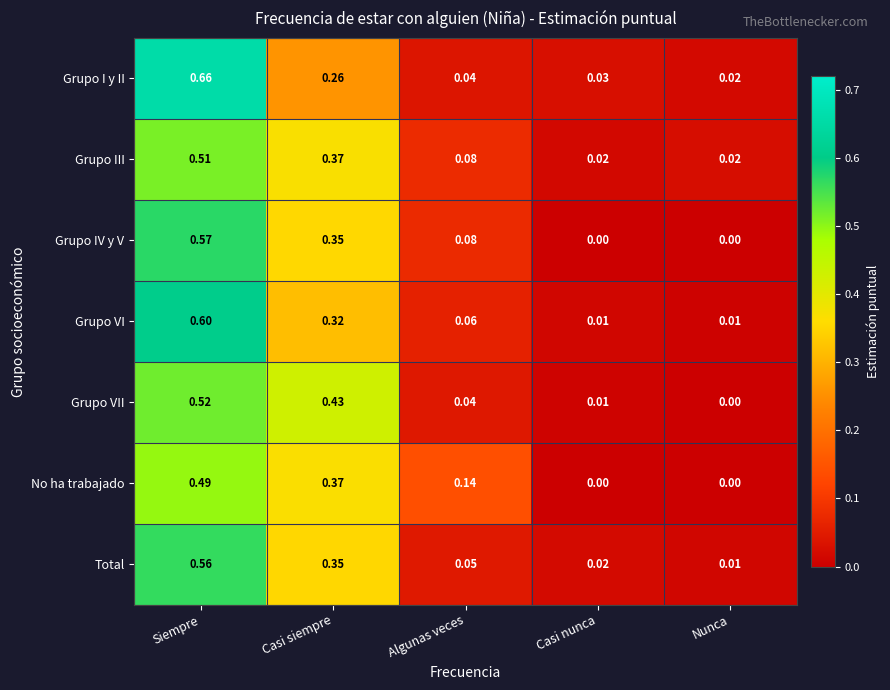

At which category does the chart reach its peak across all series?

Siempre